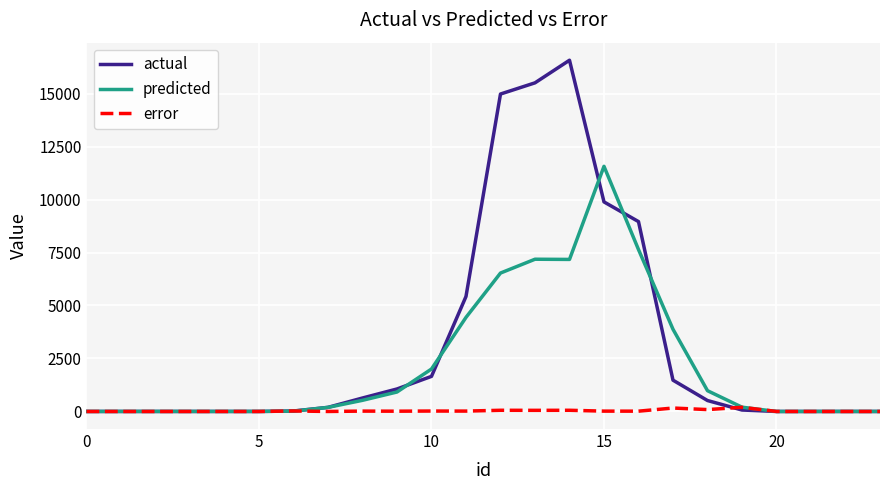

What is the difference between the maximum and minimum values in the predicted series?

11567